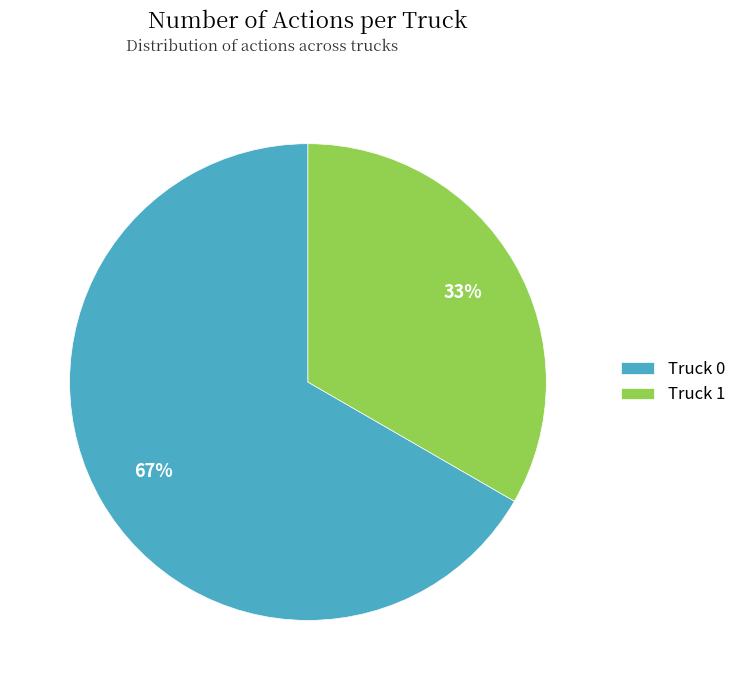

Which category accounts for the majority?

Truck 0